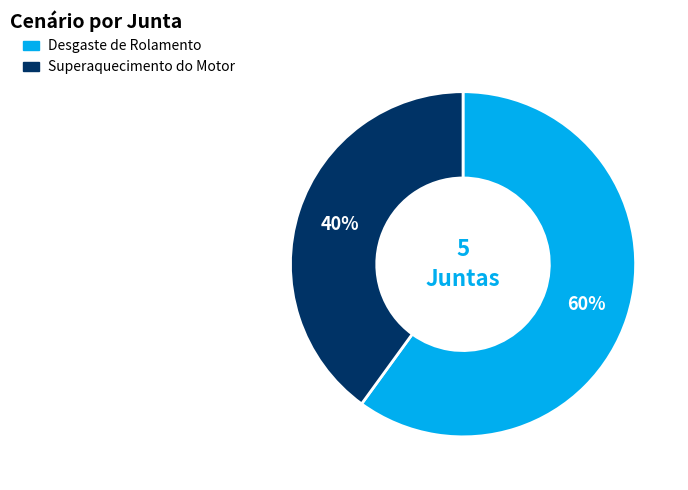

Does Desgaste de Rolamento represent more than half of the total?

Yes